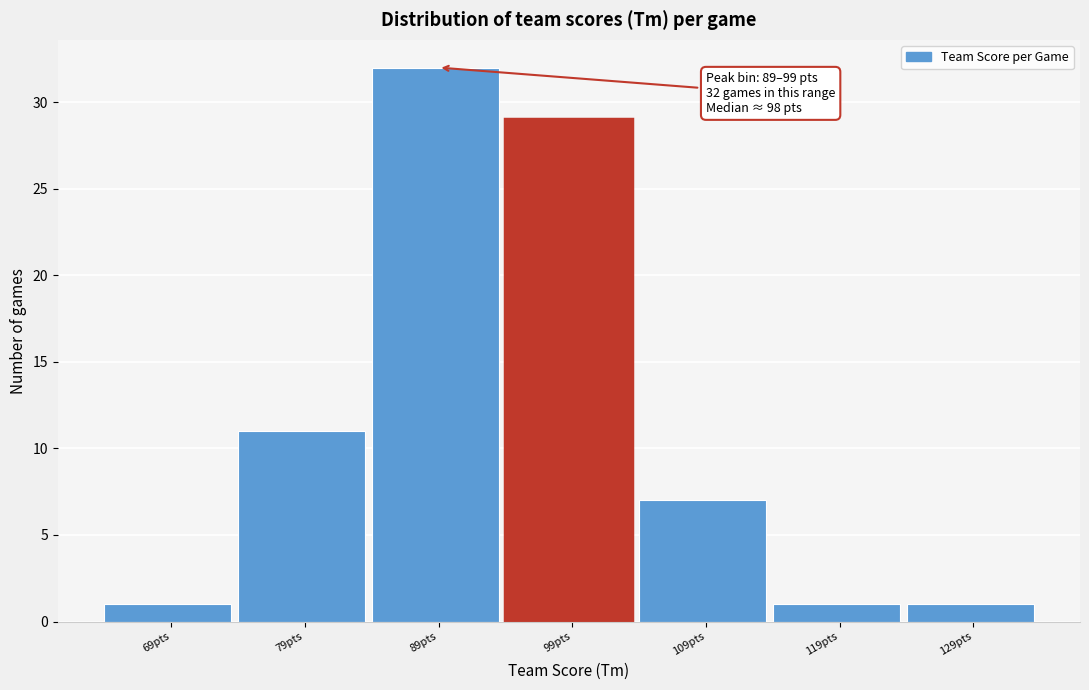

Reading right to left, list all the values displayed in this chart.

1	1	7	29	32	11	1